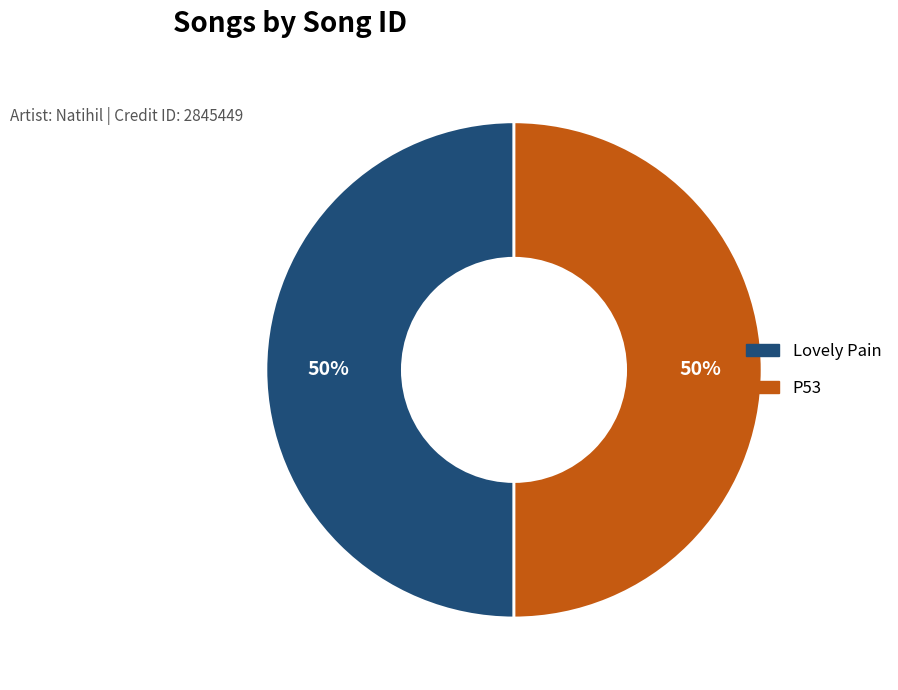

What percentage is the Lovely Pain slice, to the nearest percent?

50%